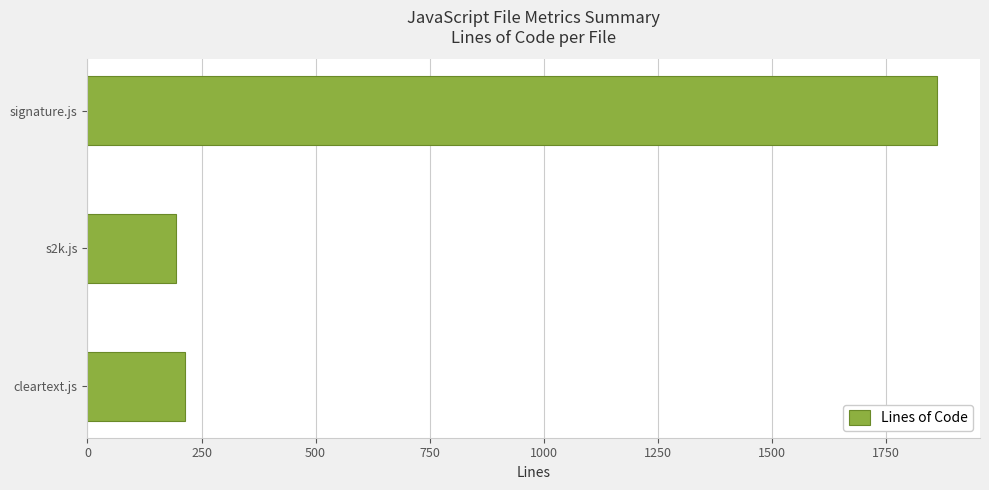

What is the value of the 2nd bar from the top?

193